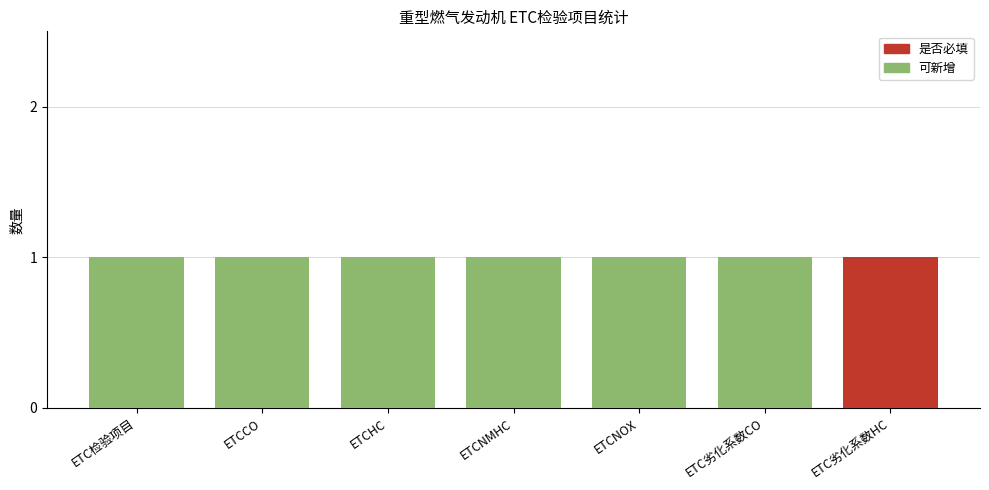

Count the 可新增 values in the range 1 to 2.

6